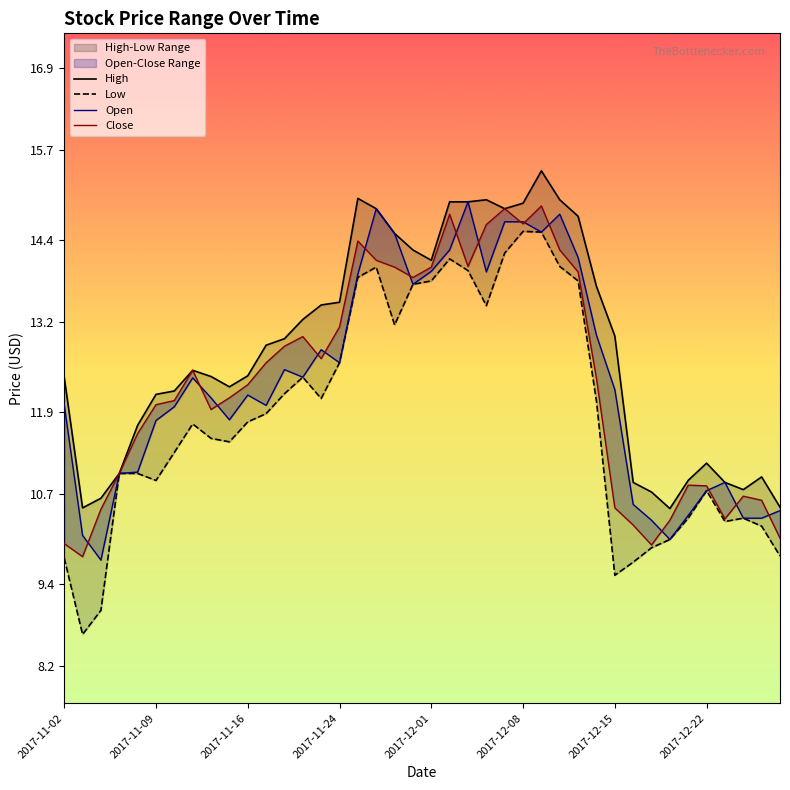

True or false: Low and Close cross at least once.

False